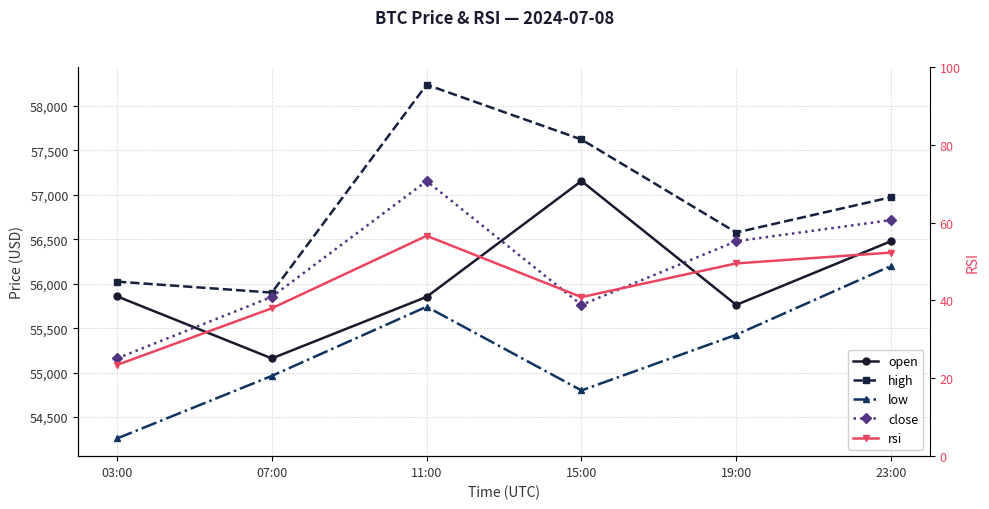

Reading right to left, list all the values displayed in this chart.

open: 56477.3	55761.5	57154.0	55852.0	55160.0	55857.8
high: 56971.9	56575.0	57621.1	58236.7	55900.0	56023.1
low: 56200.0	55425.7	54800.0	55741.1	54963.6	54260.2
close: 56714.6	56477.3	55761.5	57154.0	55852.0	55160.0
rsi: 52.3	49.5	40.9	56.6	38.0	23.4